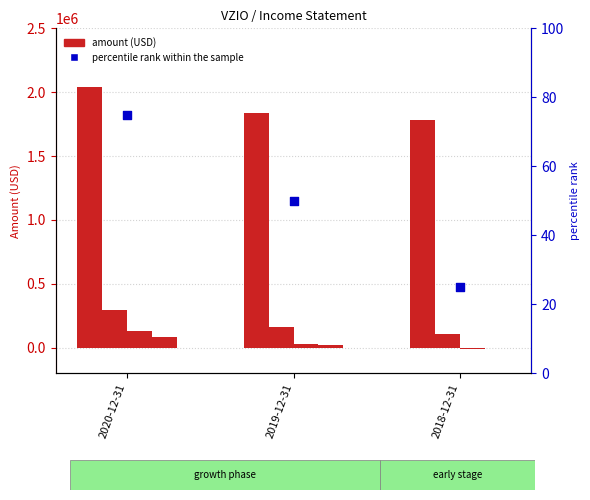

Which series has the largest total across all categories?

Total Revenue